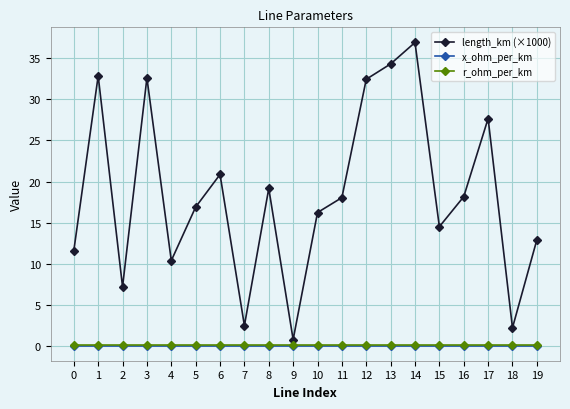

True or false: x_ohm_per_km and length_km (×1000) cross at least once.

False